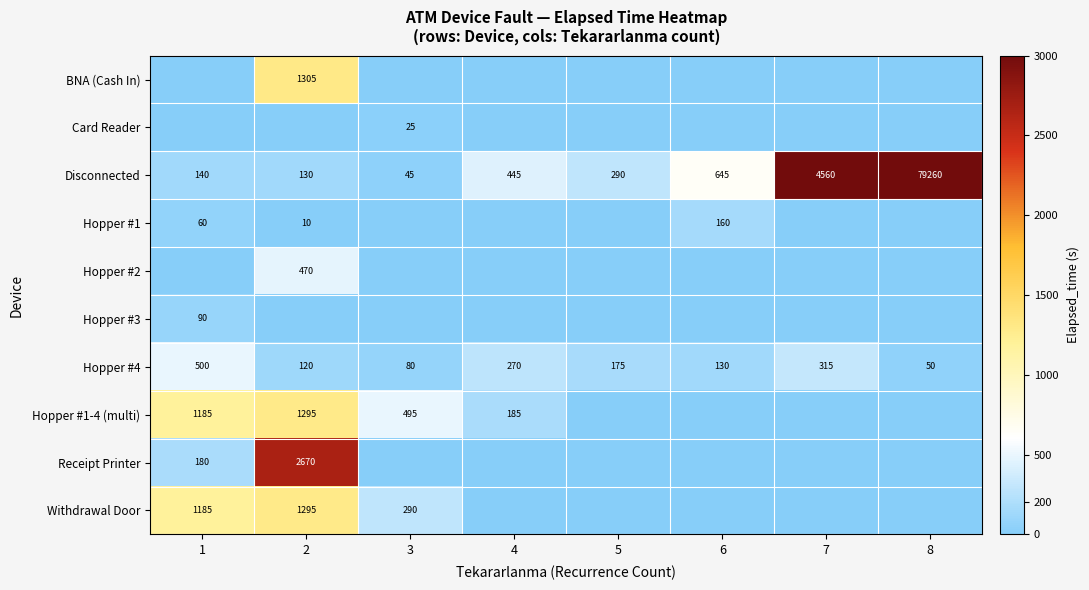

What is the greatest value displayed?

3000